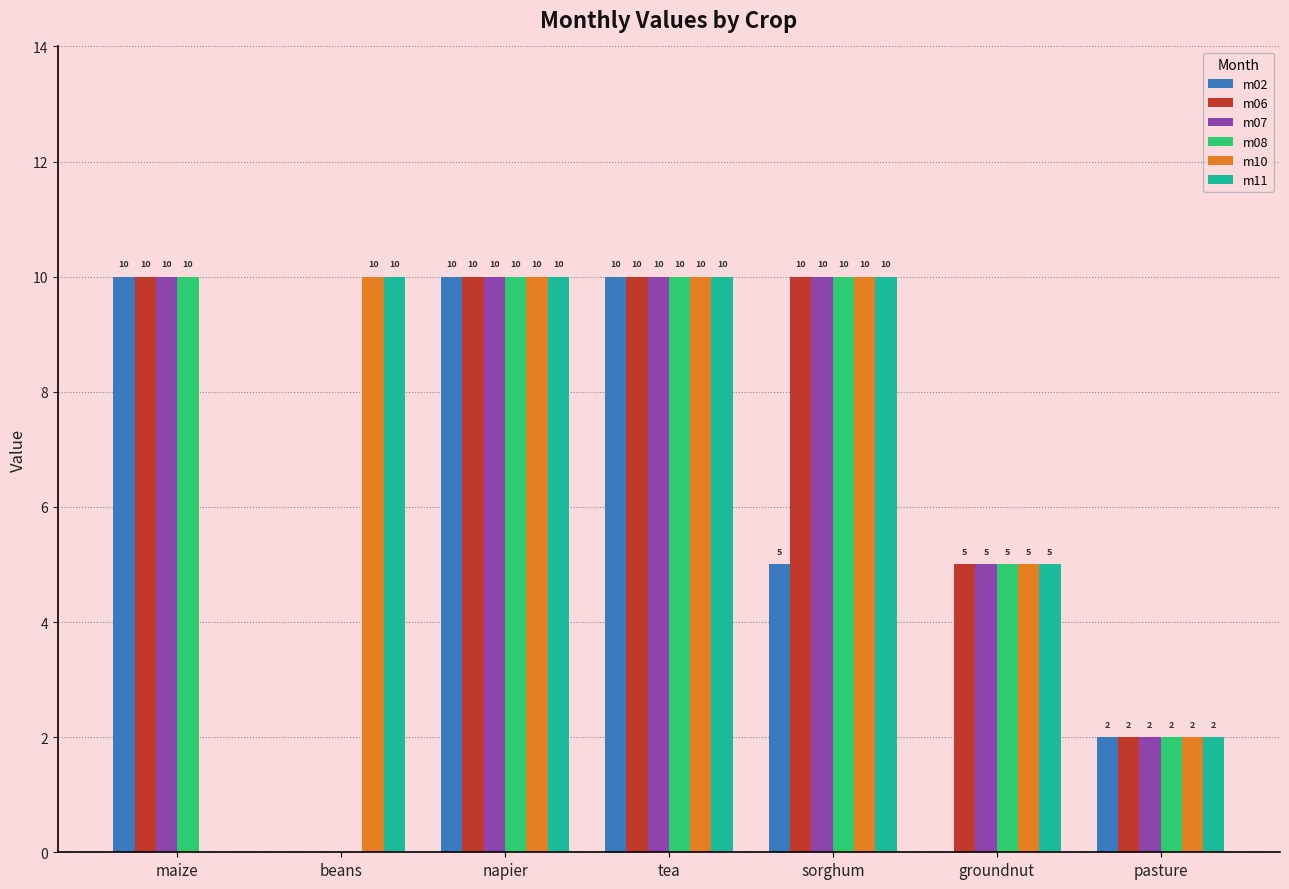

True or false: m08 has a value of 15 at tea.

False